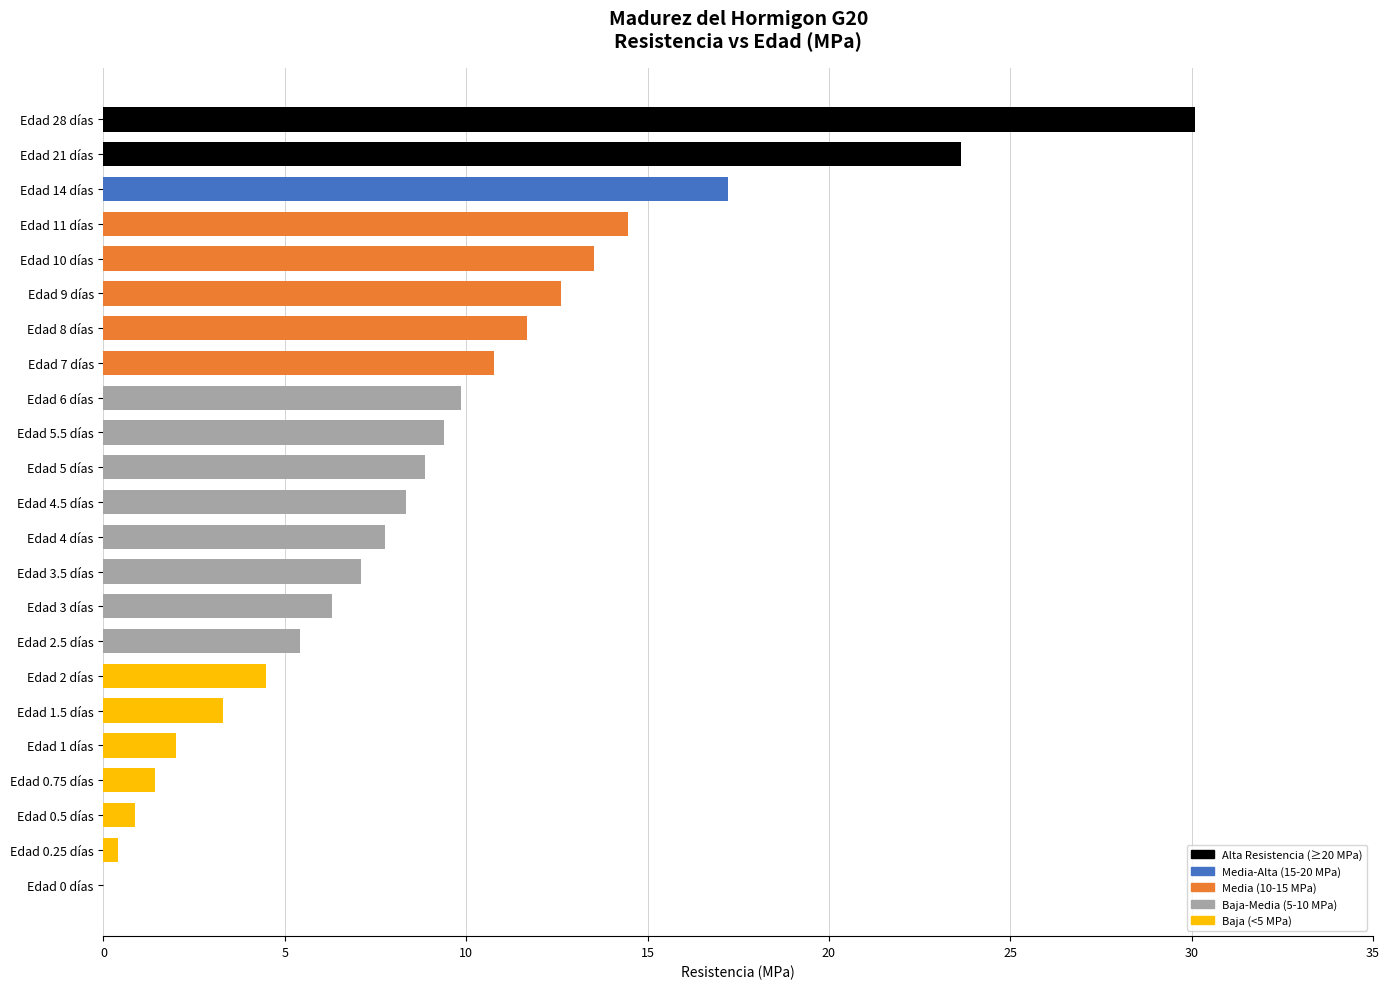

Count the number of data series in this chart.

1